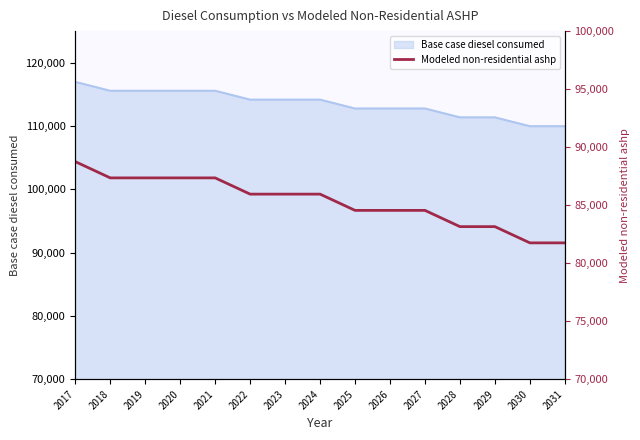

Is it true that Base case diesel consumed equals 169524 at 2031?

False